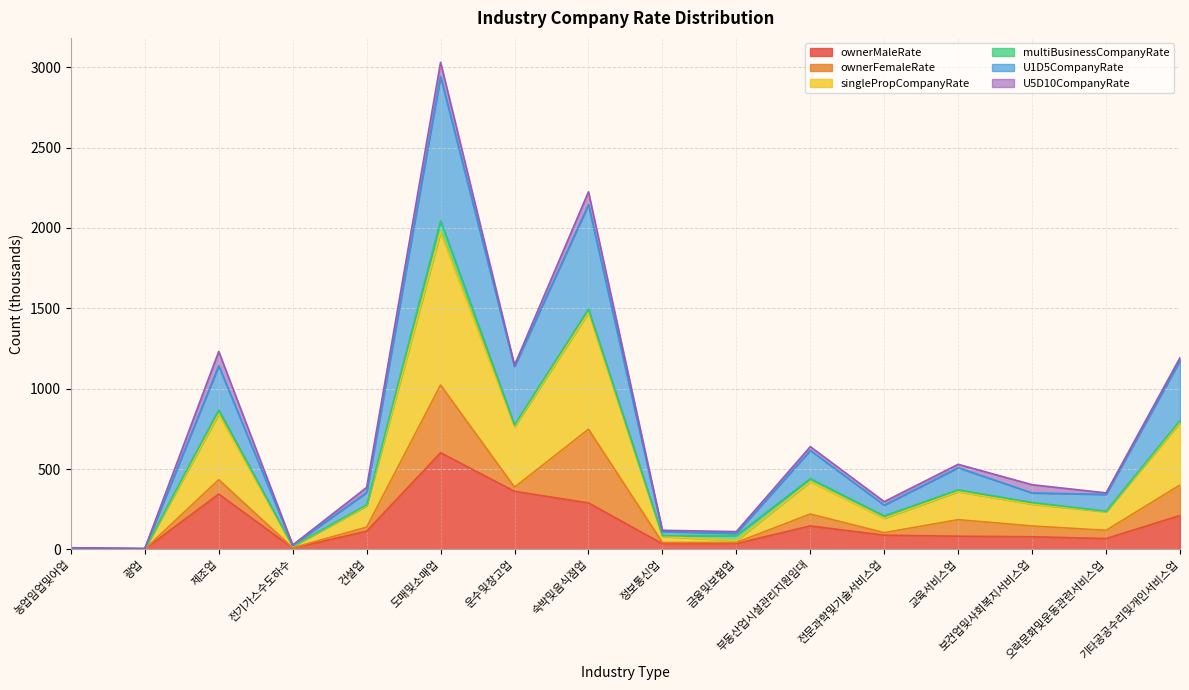

At which category is the sum across all series the highest?

도매및소매업